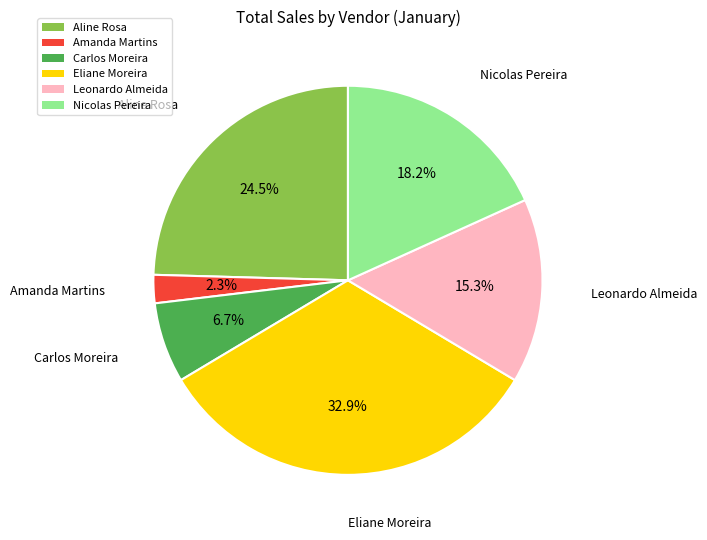

Is the sum of Aline Rosa and Amanda Martins greater than half?

No